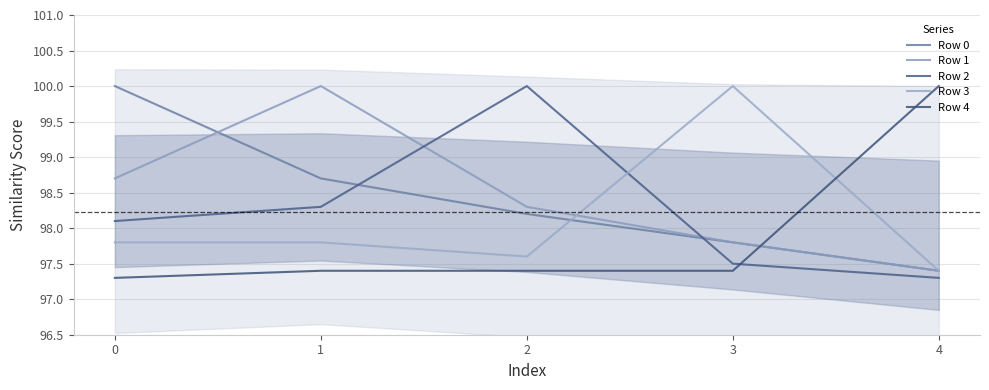

True or false: Row 1 has a value of 151.5 at 2.

False